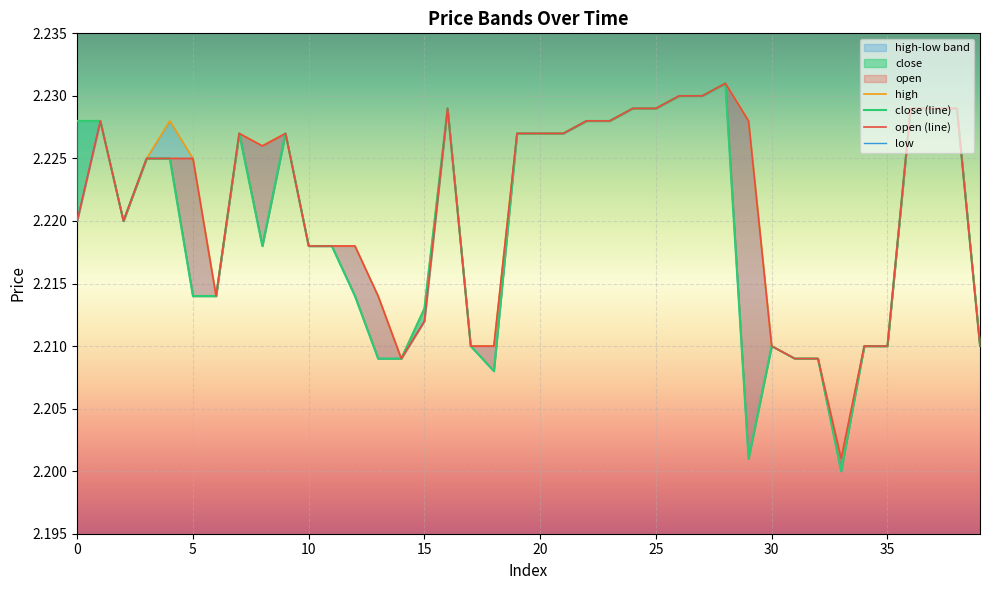

Is this an area chart (filled region under the line)?

No